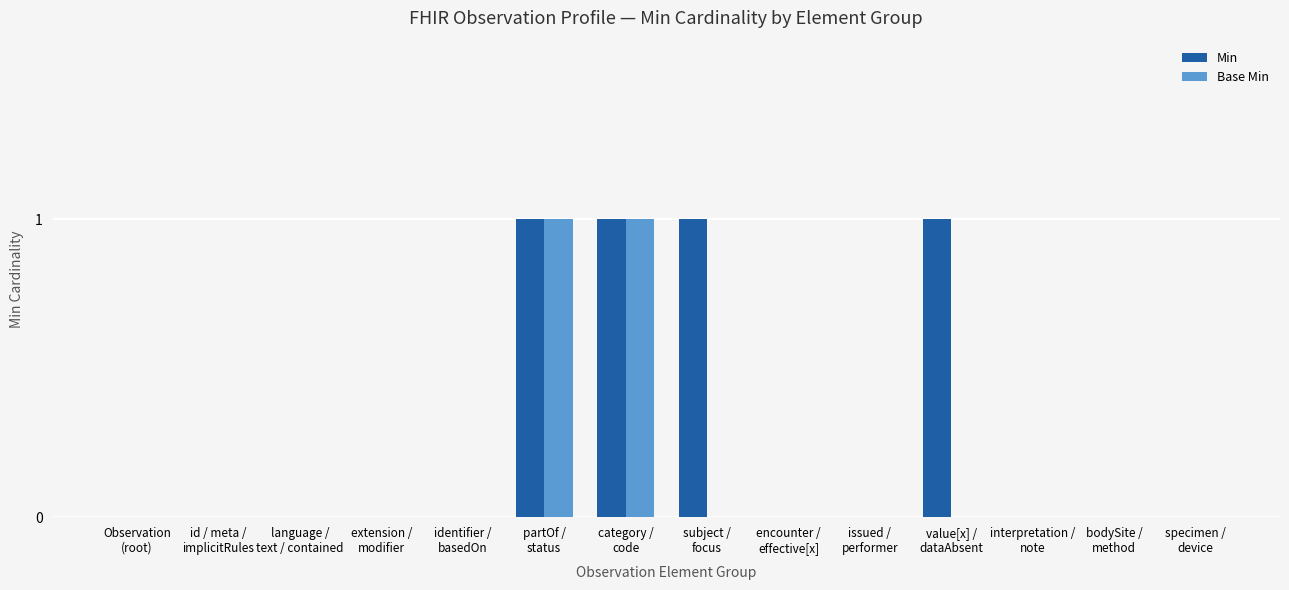

Reading right to left, what are all the values shown in this chart?

Min: specimen /
device=0	bodySite /
method=0	interpretation /
note=0	value[x] /
dataAbsent=1	issued /
performer=0	encounter /
effective[x]=0	subject /
focus=1	category /
code=1	partOf /
status=1	identifier /
basedOn=0	extension /
modifier=0	language /
text / contained=0	id / meta /
implicitRules=0	Observation
(root)=0
Base Min: specimen /
device=0	bodySite /
method=0	interpretation /
note=0	value[x] /
dataAbsent=0	issued /
performer=0	encounter /
effective[x]=0	subject /
focus=0	category /
code=1	partOf /
status=1	identifier /
basedOn=0	extension /
modifier=0	language /
text / contained=0	id / meta /
implicitRules=0	Observation
(root)=0